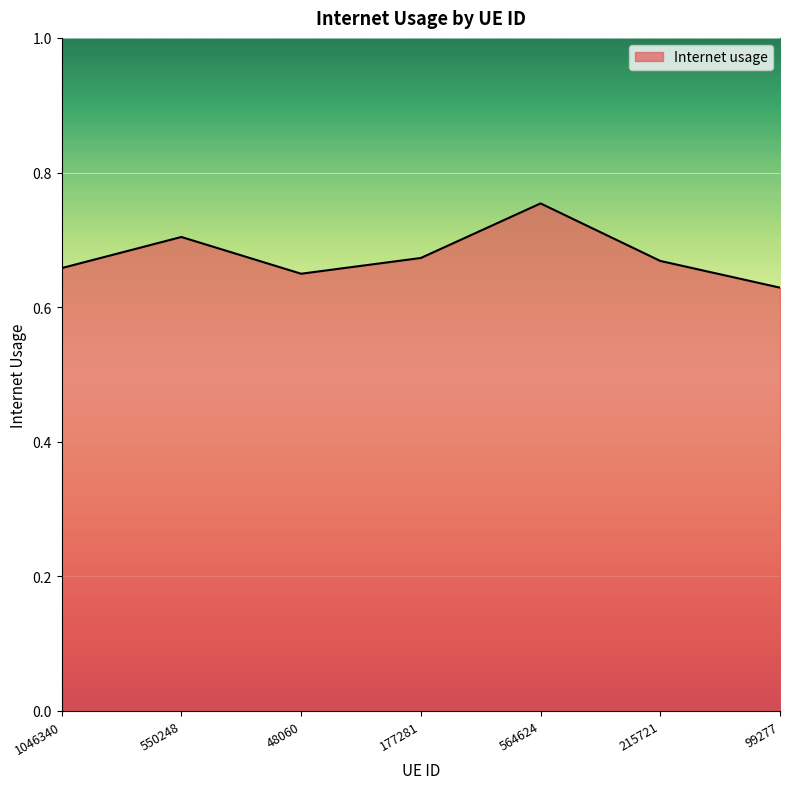

What is the change in value from 48060 to 564624?

+0.1